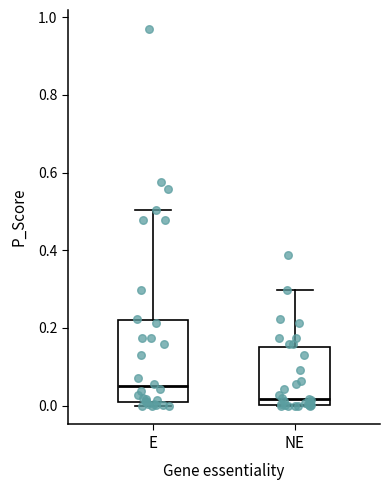

Where does the median line of the box for NE sit on the y-axis? The values are not printed on the chart, so give them approximately, as read against the axis.

0.02